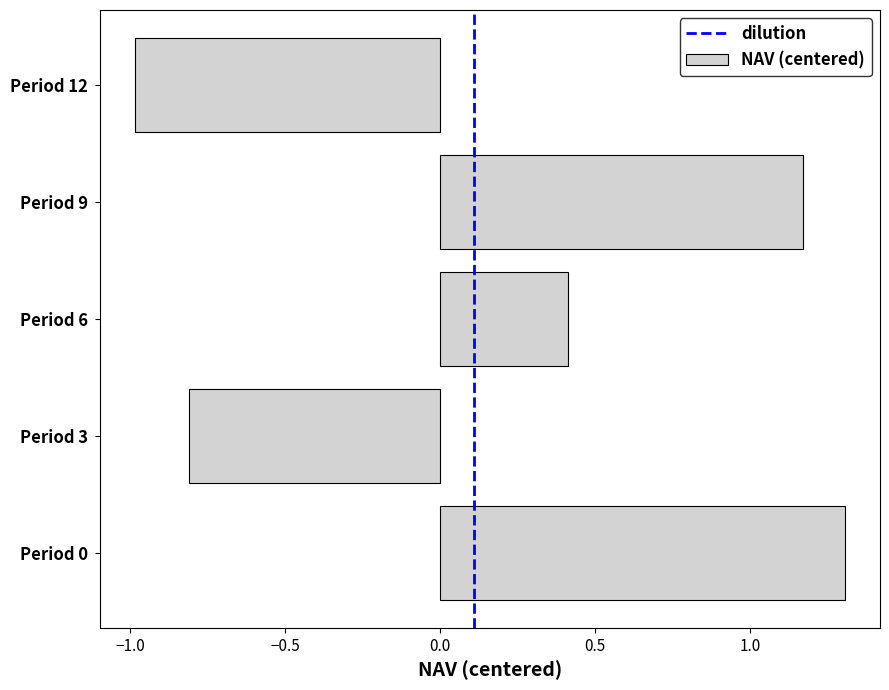

Which has a higher value, Period 0 or Period 3?

Period 0